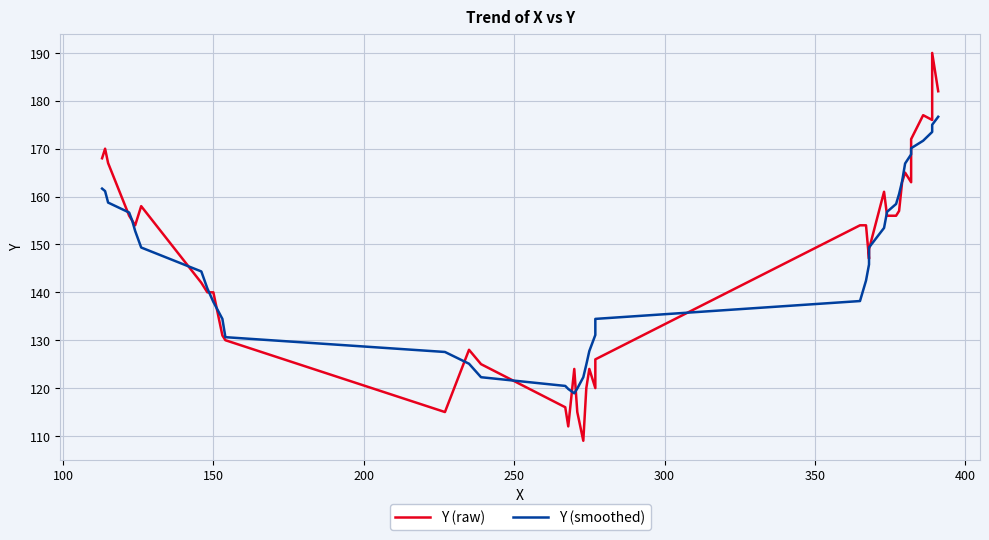

Which series ends up on top after the final intersection of Y (smoothed) and Y (raw)?

Y (raw)